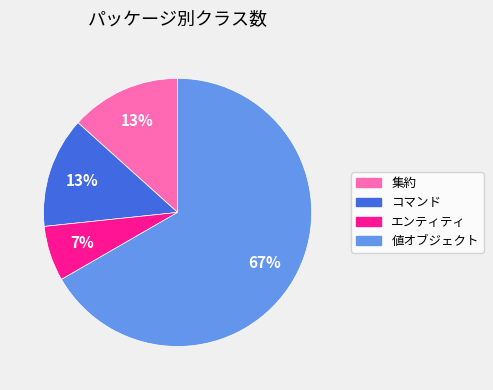

Approximately how many times larger is the value at 集約 compared to コマンド?

1.0